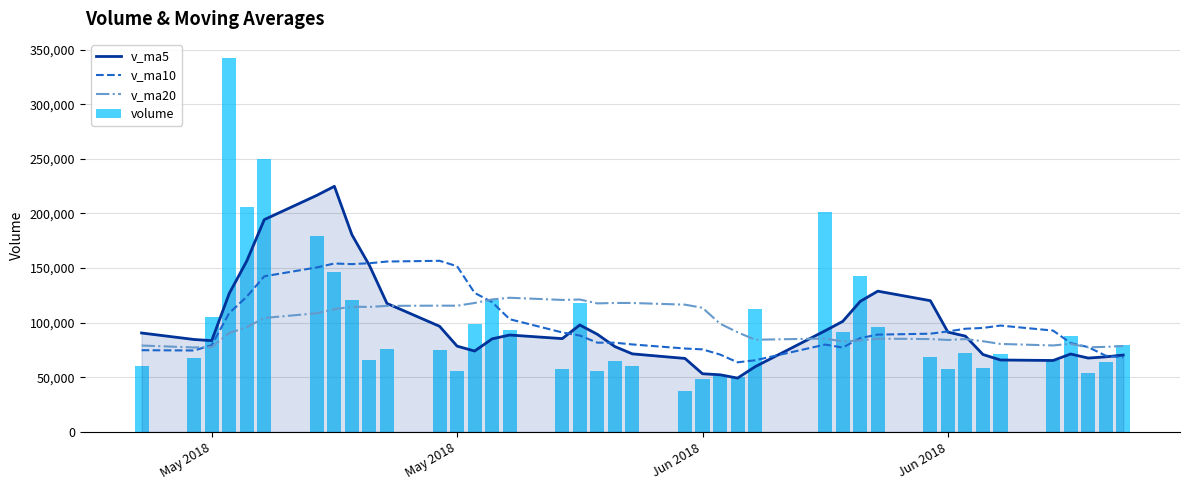

What is the difference between the maximum and second lowest values in the v_ma20 series?

45376.8